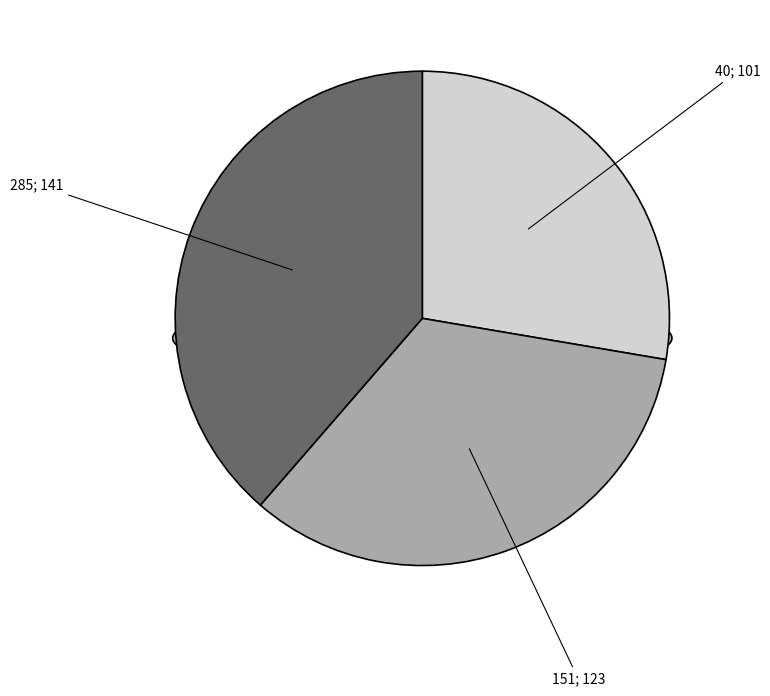

To the nearest percent, what is the difference between the largest and smallest slice percentages?

11%